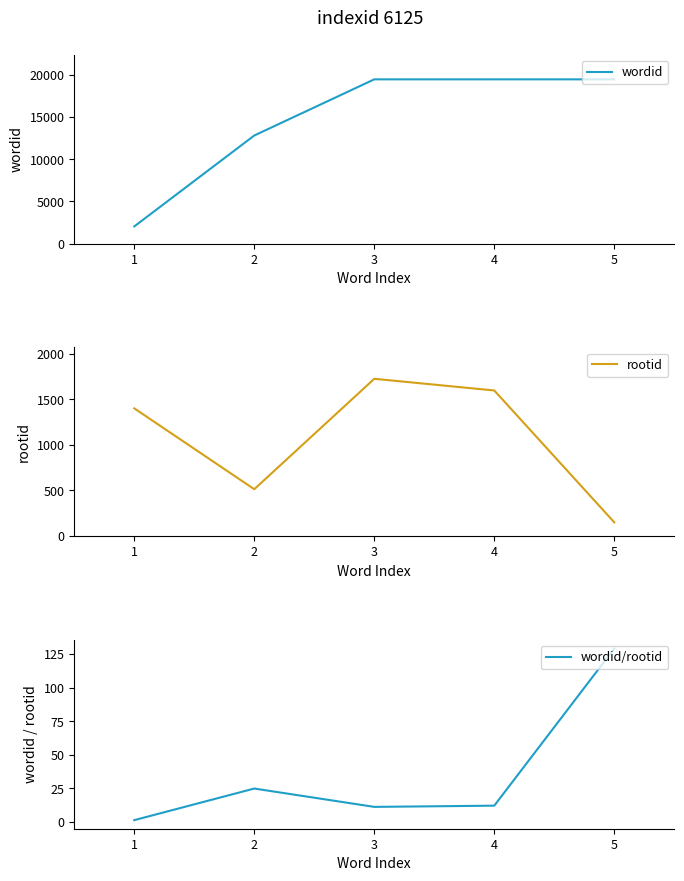

What is the value of the rootid point at the 1st from the left?

1400.0